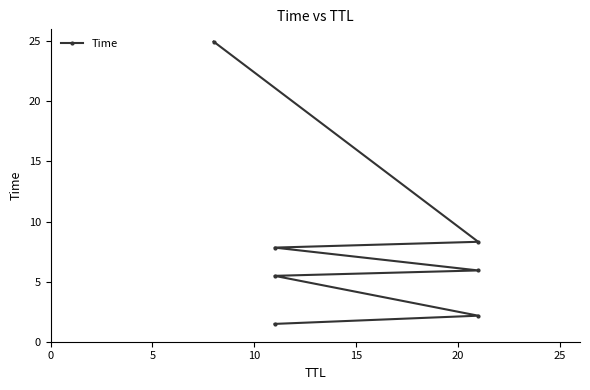

Does the chart have visible grid lines?

No